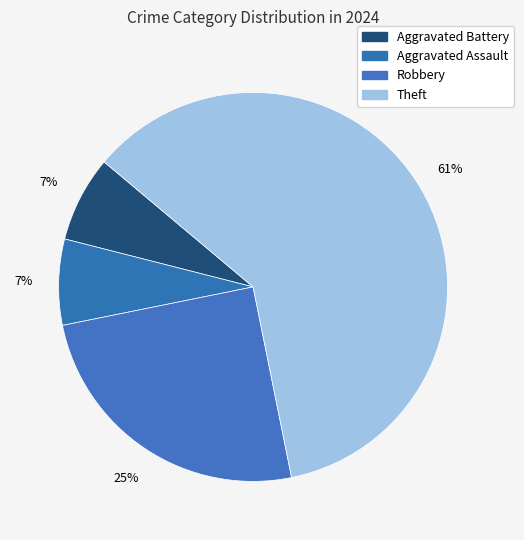

To the nearest percent, what portion does Aggravated Battery represent?

7%